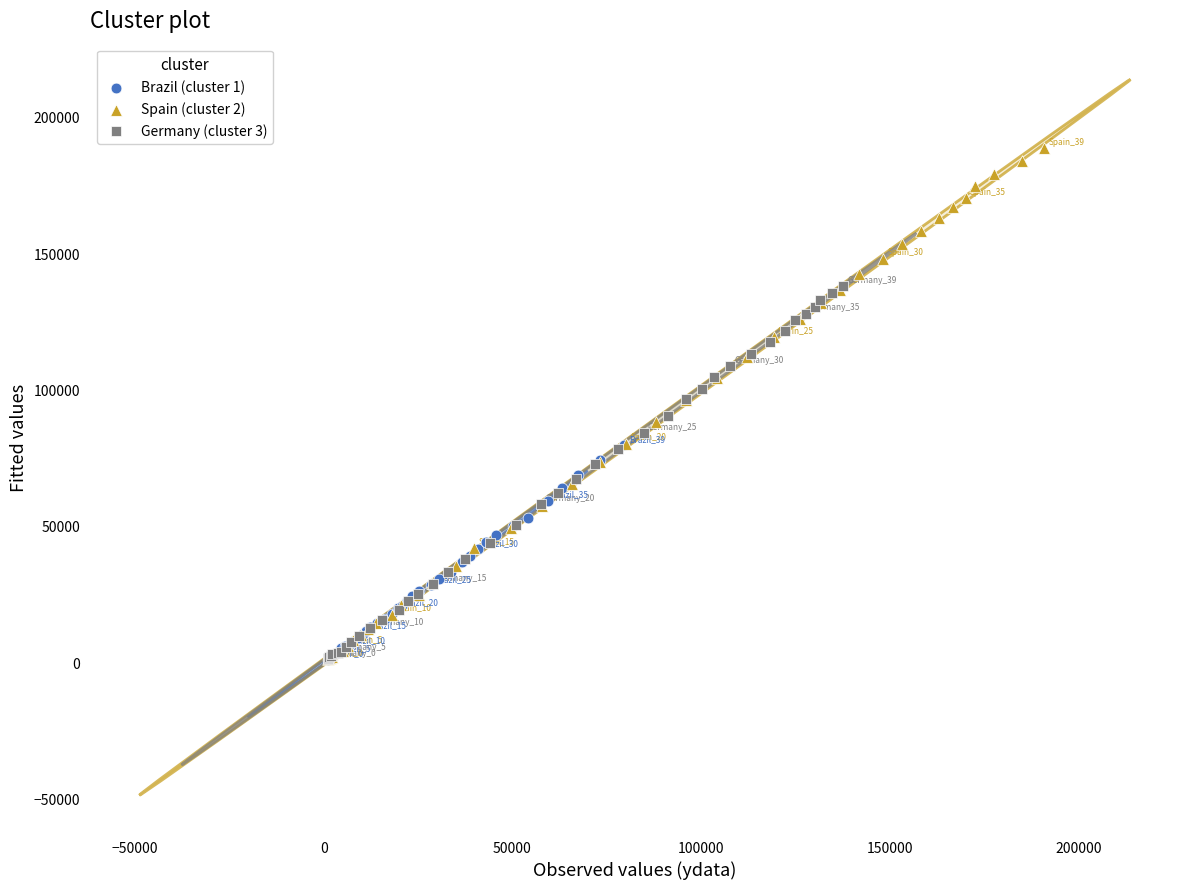

Which series has the widest spread of Y values?

Spain (cluster 2)